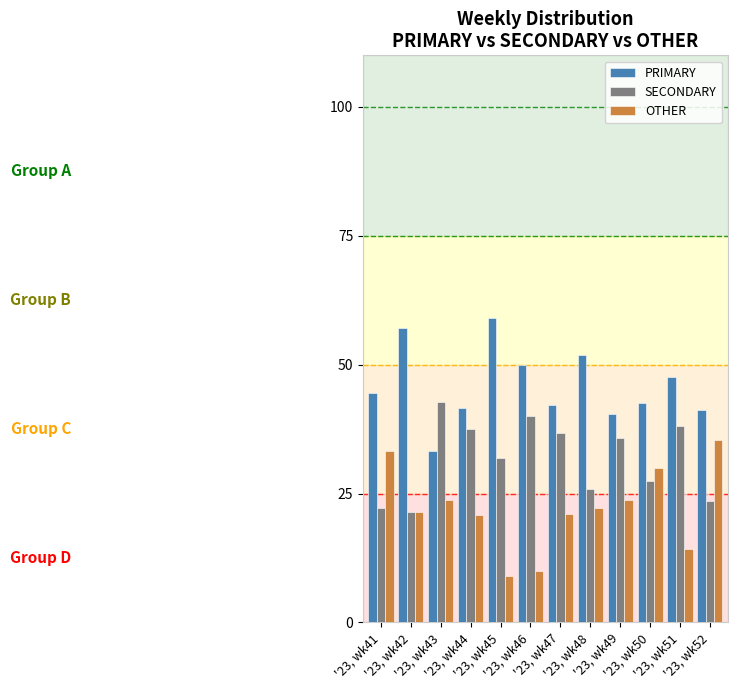

How many bars are there in each group?

3